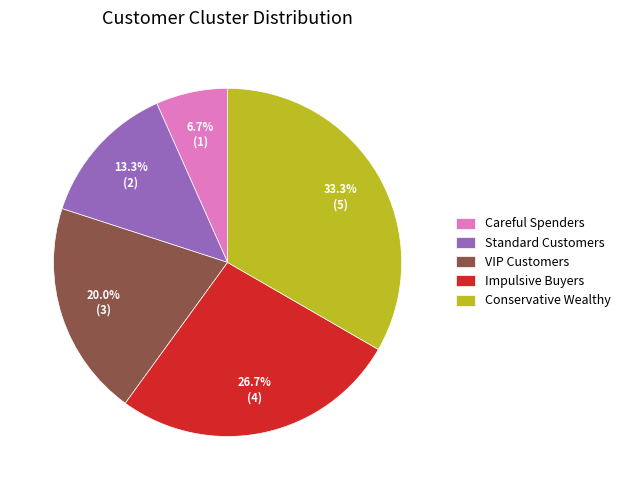

To the nearest percent, what is the difference between the largest and smallest slice percentages?

27%